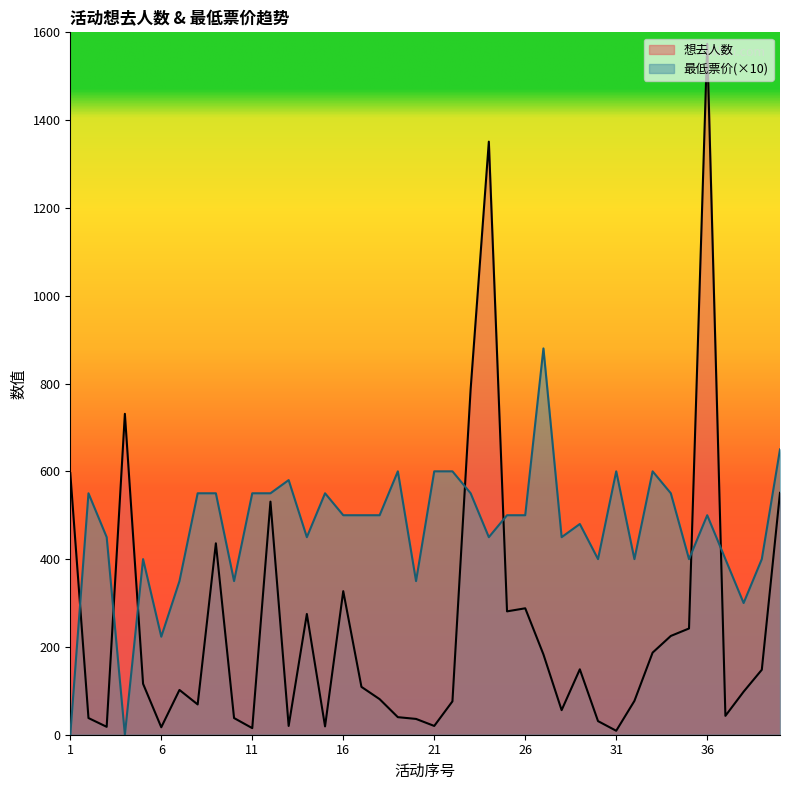

How many lines are shown in the chart?

2